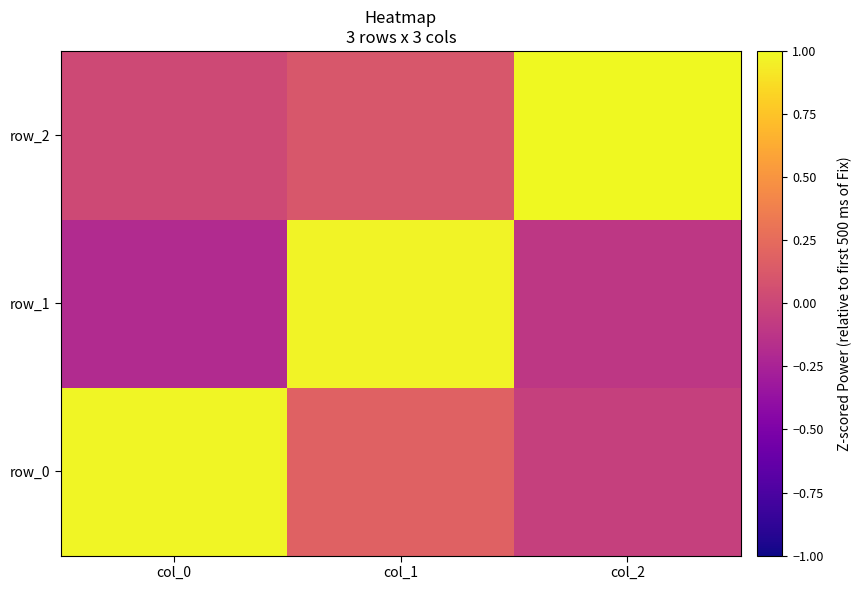

How many data points in row_0 are above 0?

2